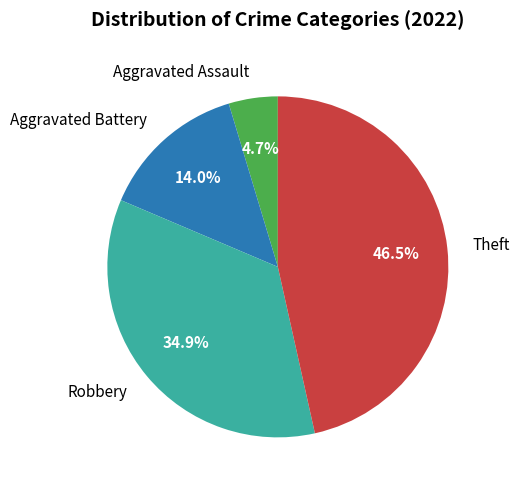

Do Aggravated Battery and Robbery together represent more than half of the pie?

No